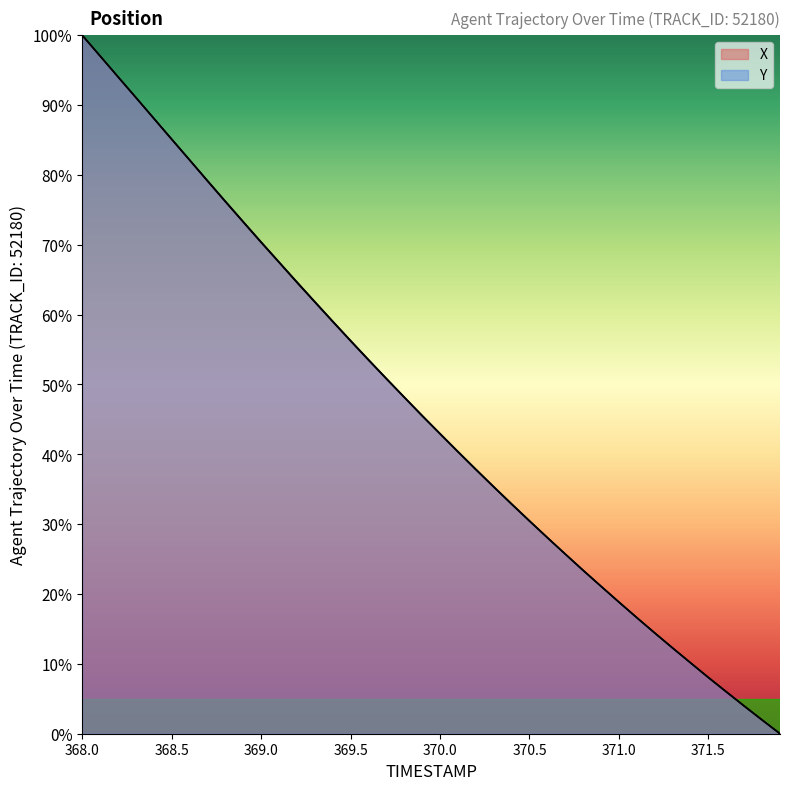

How many data points does each series have?

40